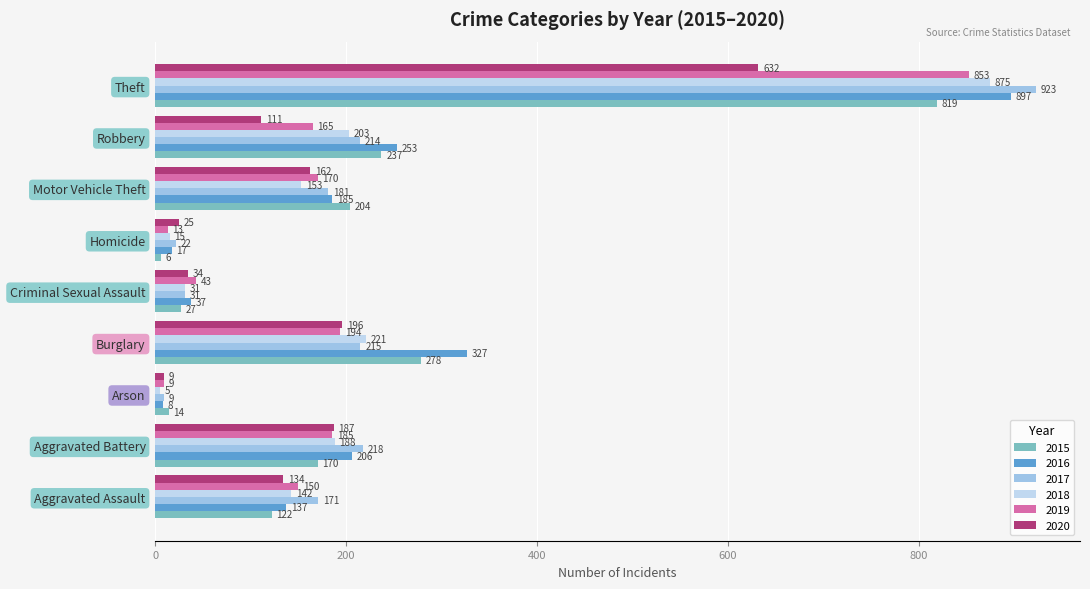

Rank the categories by 2017 value from highest to lowest.

Theft, Aggravated Battery, Burglary, Robbery, Motor Vehicle Theft, Aggravated Assault, Criminal Sexual Assault, Homicide, Arson